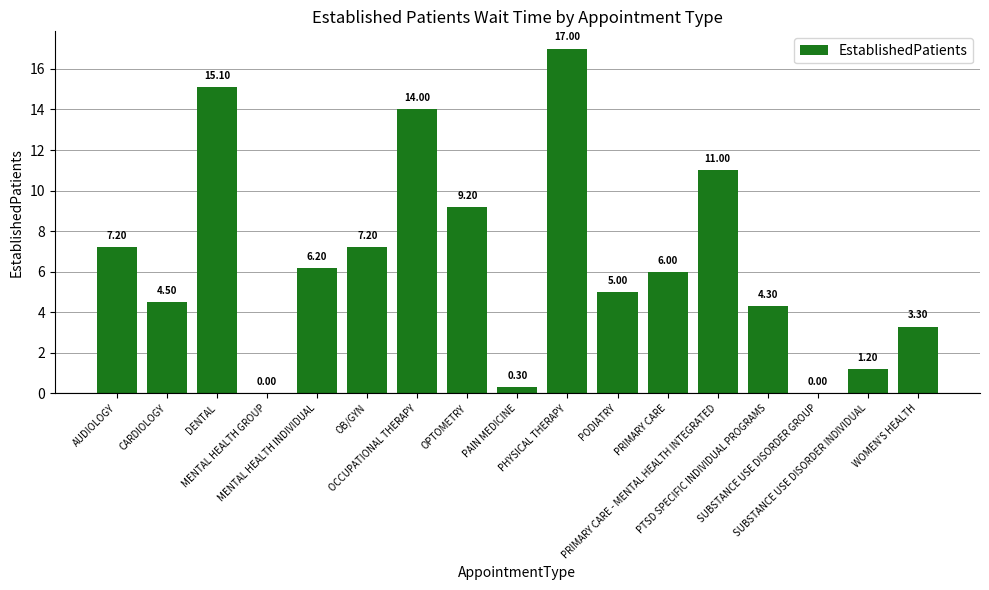

True or false: the data shows 14.0 at OCCUPATIONAL THERAPY.

True